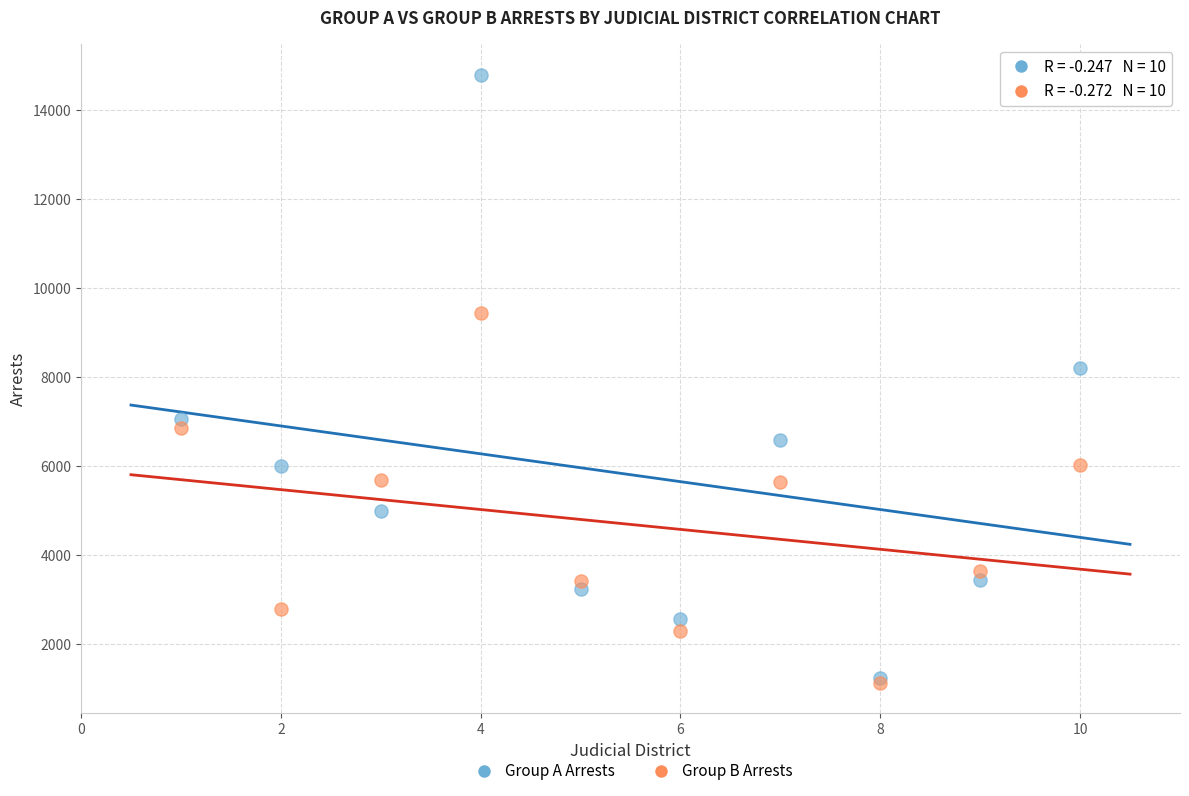

In the Group A Arrests series, what Y value is closest to 8011?

8194